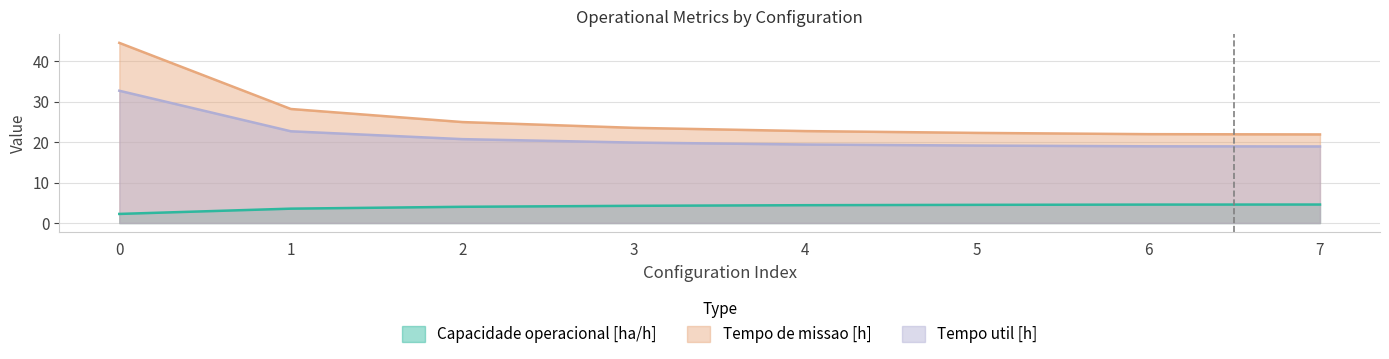

At how many categories does at least one series exceed 14?

8